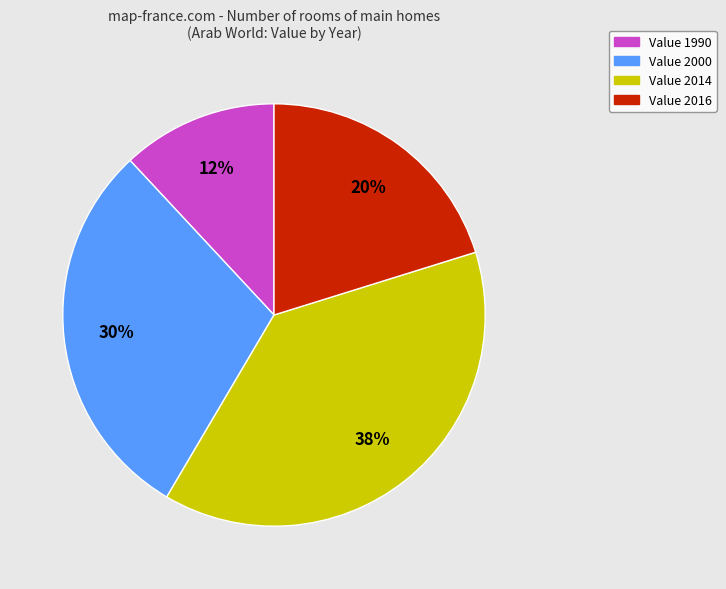

To the nearest percent, what is the average slice percentage?

25%